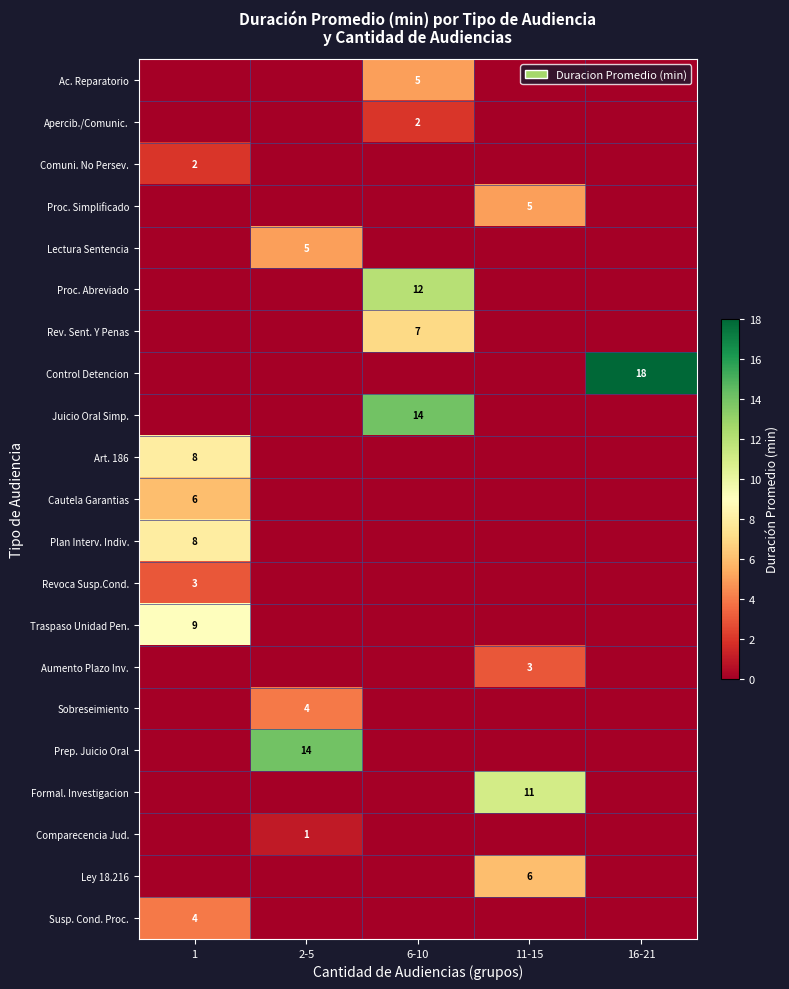

The value of Cautela Garantias at 1 is 6. True or false?

True